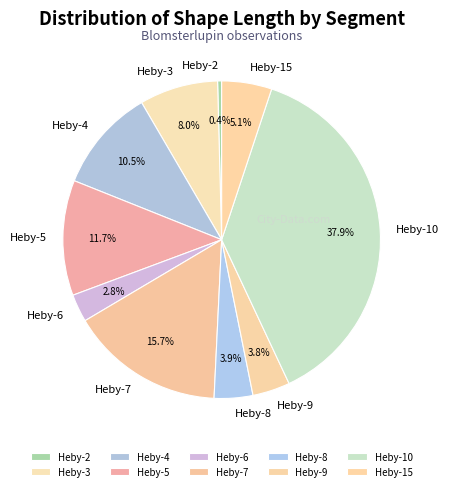

Do Heby-3 and Heby-8 together represent more than half of the pie?

No